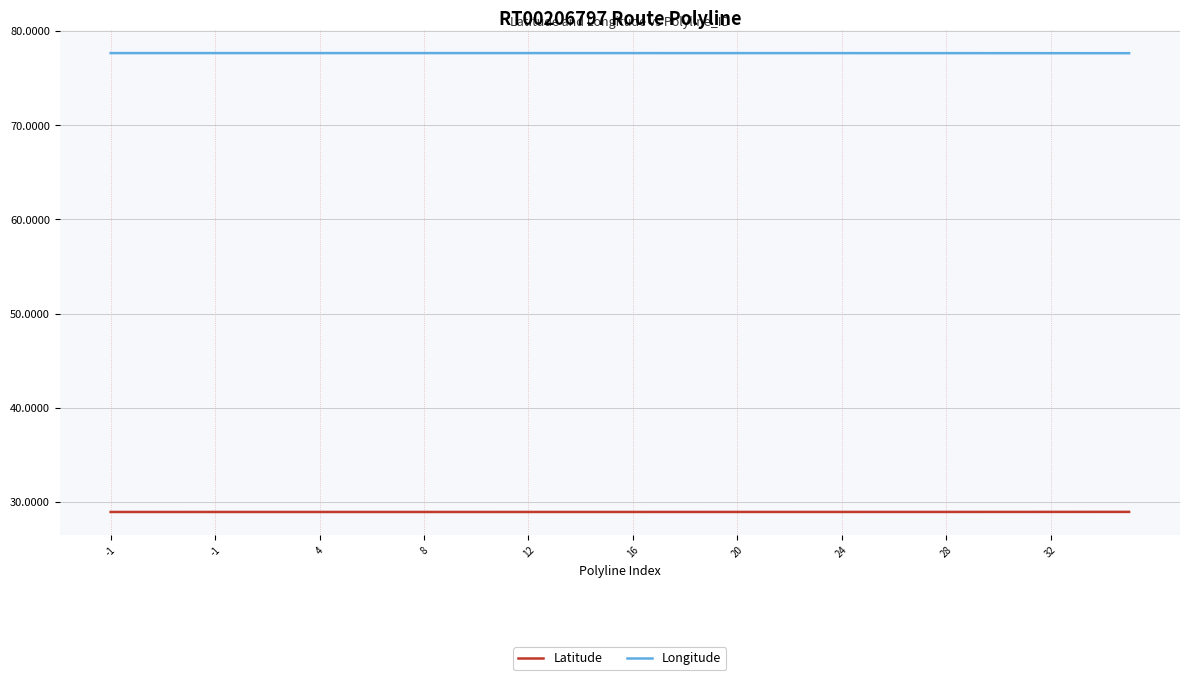

Rank the series by their average value, from highest to lowest.

Longitude, Latitude